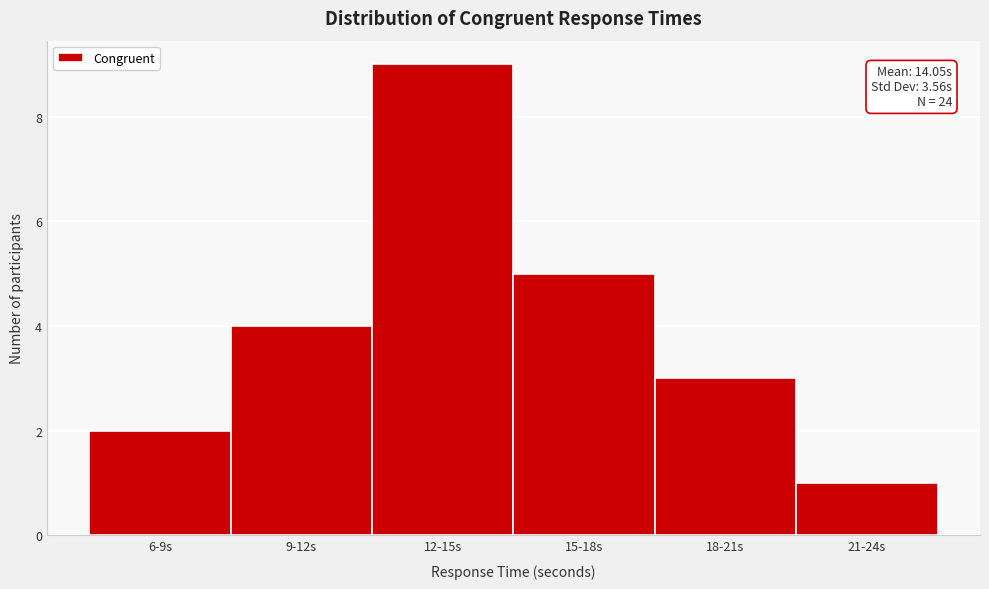

Reading left to right, list all the values displayed in this chart.

2	4	9	5	3	1